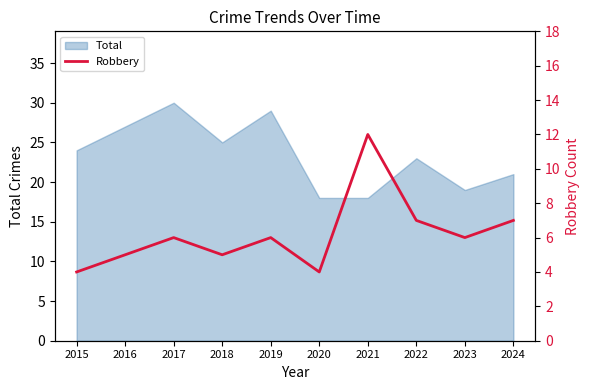

The Total series shows 30 at 2017. True or false?

True